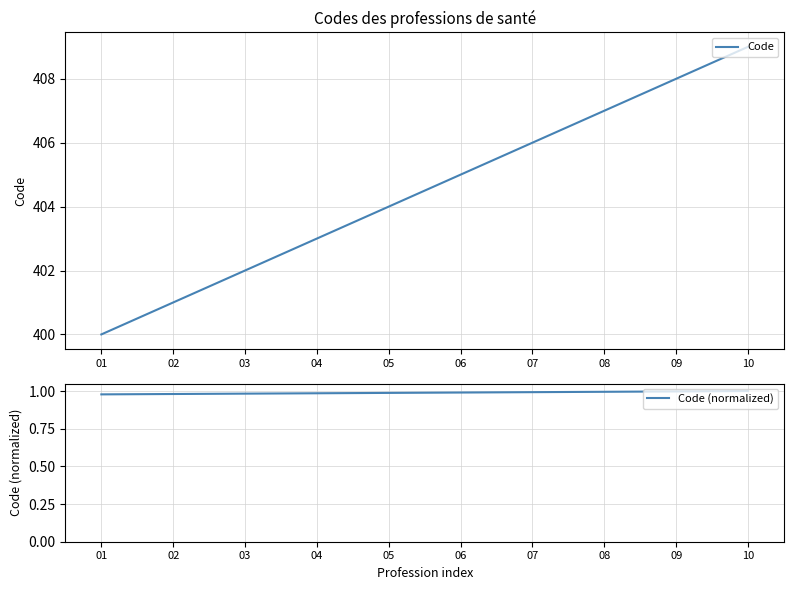

The value of Code (normalized) at 04 is 0.6. True or false?

False